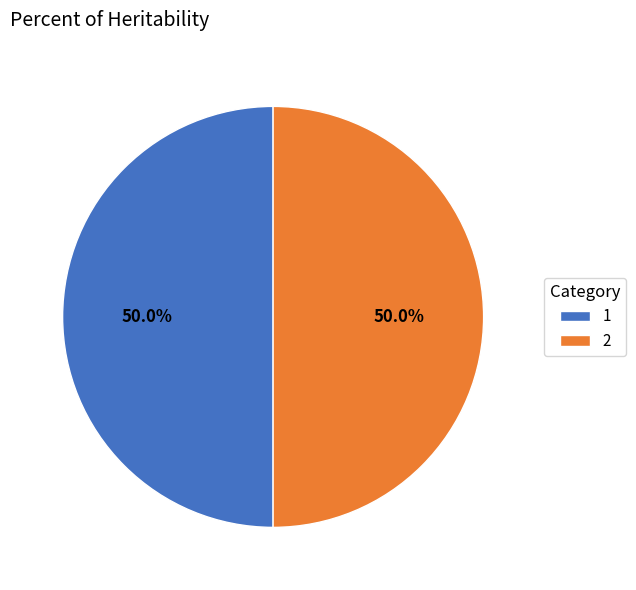

Is the sum of 2 and 1 greater than half?

Yes